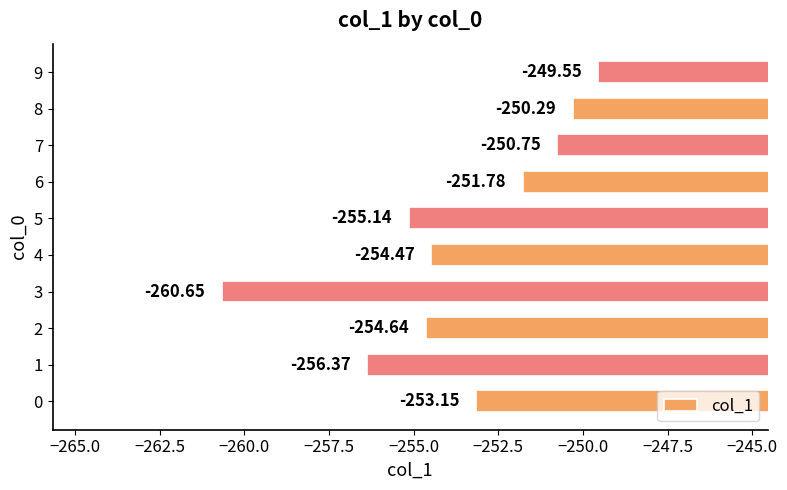

What is the average value?

-253.7